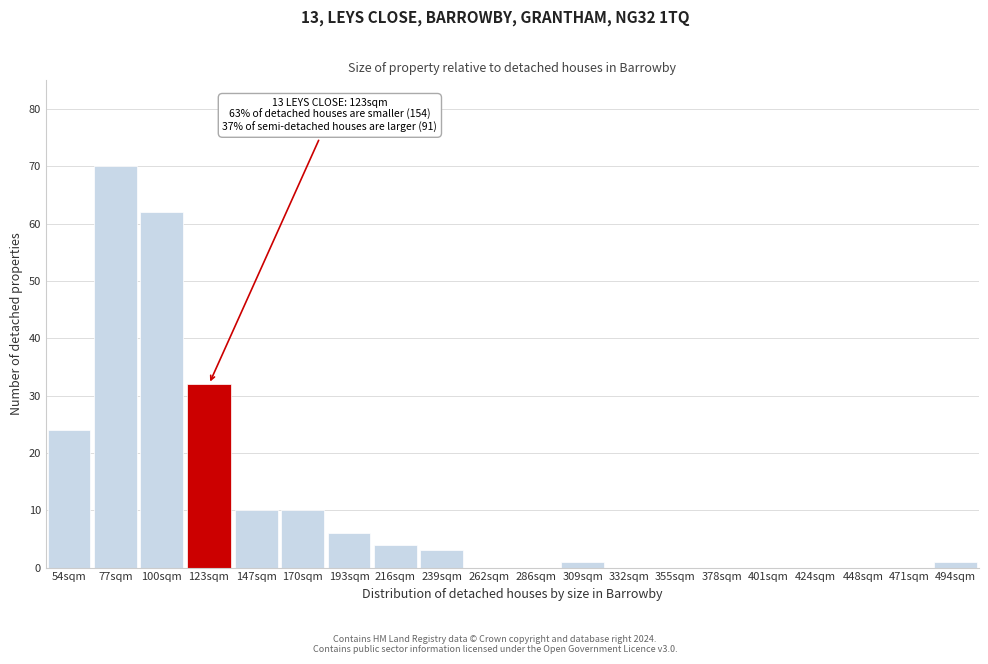

Reading left to right, what are all the values shown in this chart?

54sqm=24	77sqm=70	100sqm=62	123sqm=32	147sqm=10	170sqm=10	193sqm=6	216sqm=4	239sqm=3	262sqm=0	286sqm=0	309sqm=1	332sqm=0	355sqm=0	378sqm=0	401sqm=0	424sqm=0	448sqm=0	471sqm=0	494sqm=1